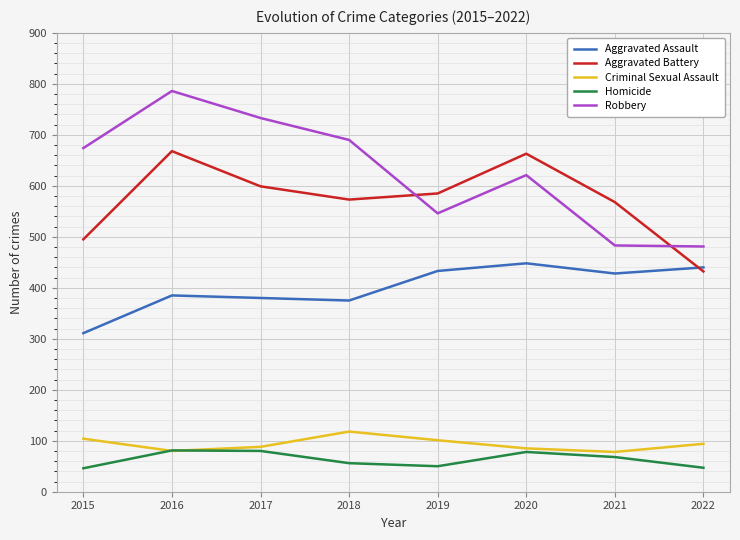

How many categories are shown in the chart?

8